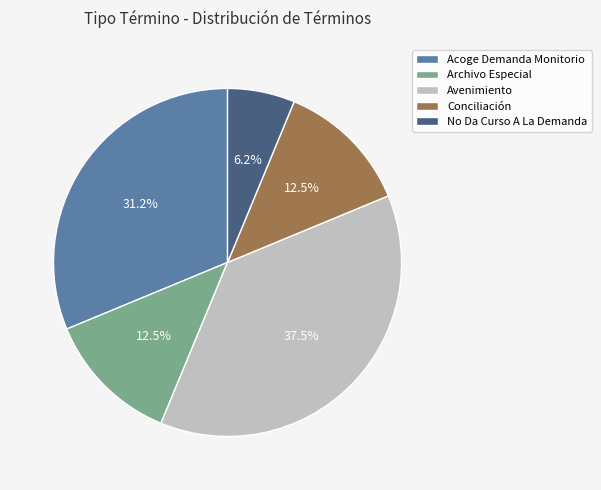

Does No Da Curso A La Demanda represent more than half of the total?

No